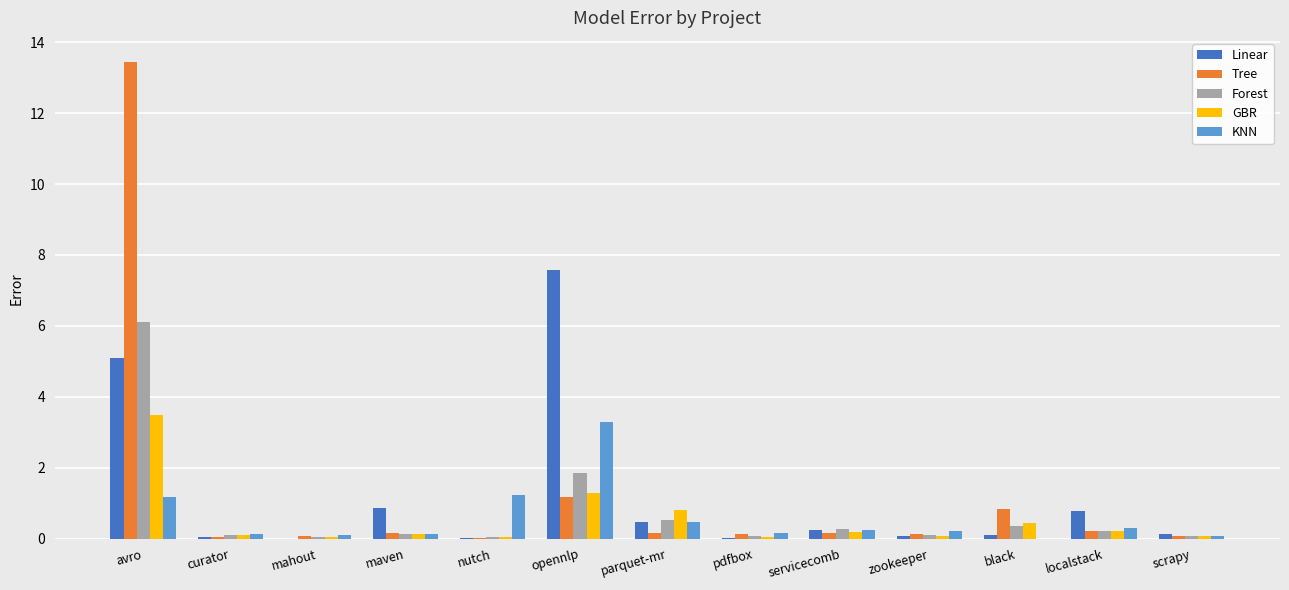

The value of Forest at black is 0.4. True or false?

True